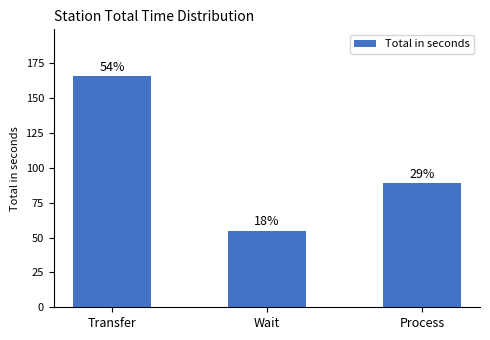

Approximately how many times larger is the value at Wait compared to Process?

0.6